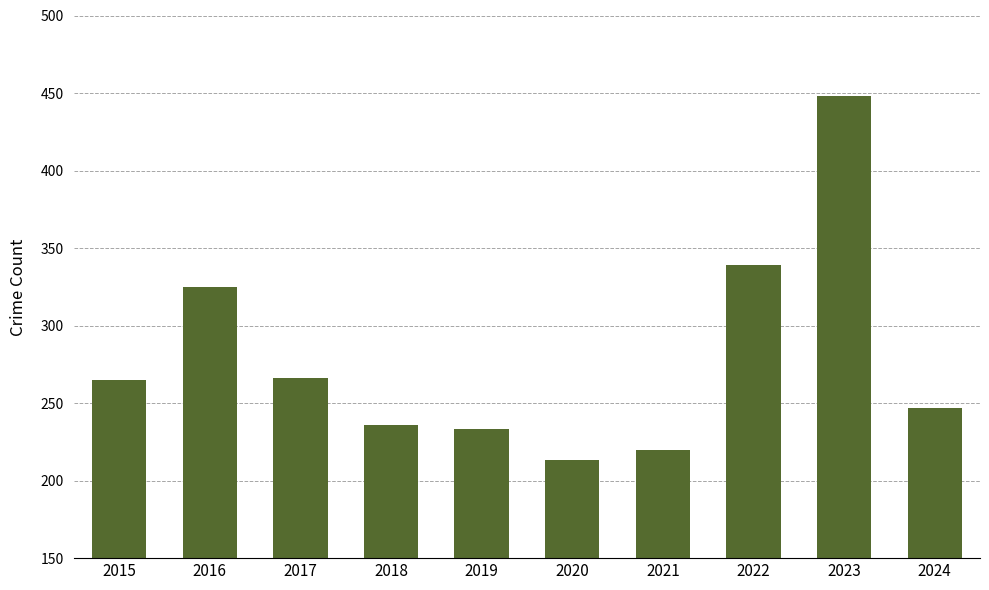

What is the sum of the values at 2018 and 2021?

456